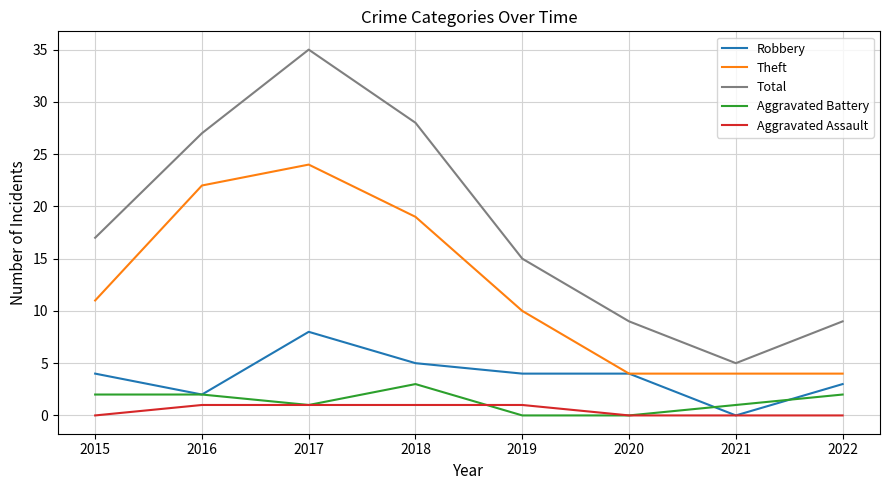

How many positive values does the Robbery series have?

7